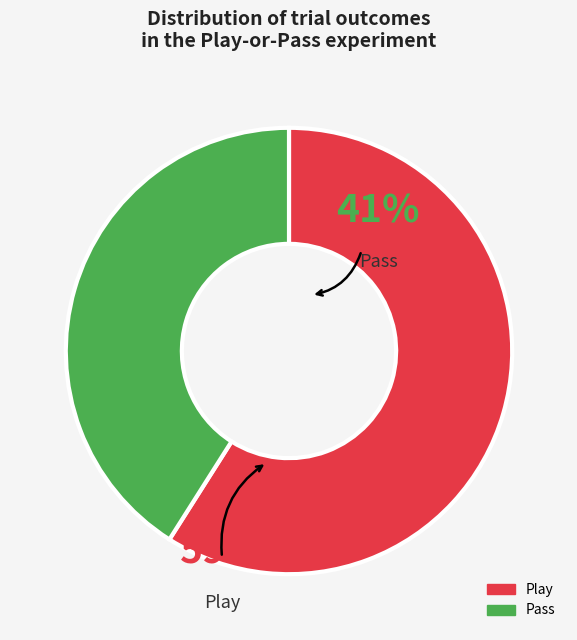

Does any single category account for the majority?

Yes